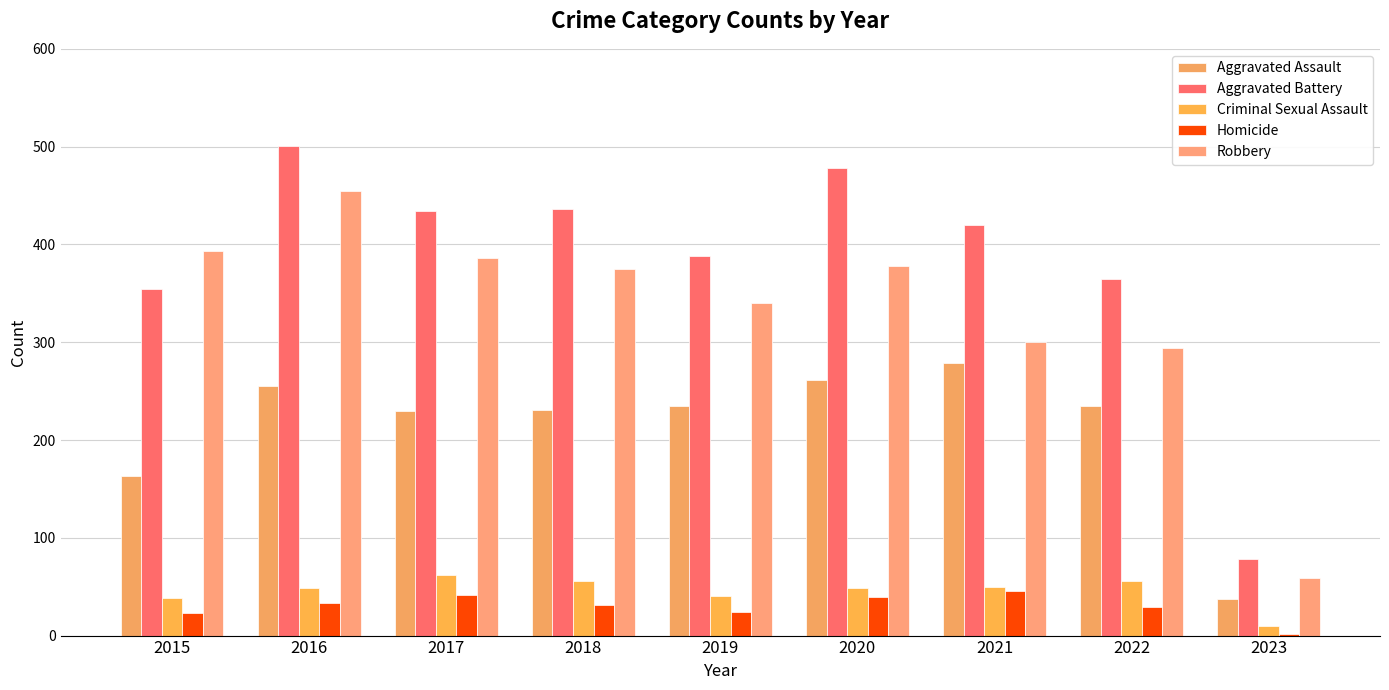

What is the highest value of the Homicide series?

46